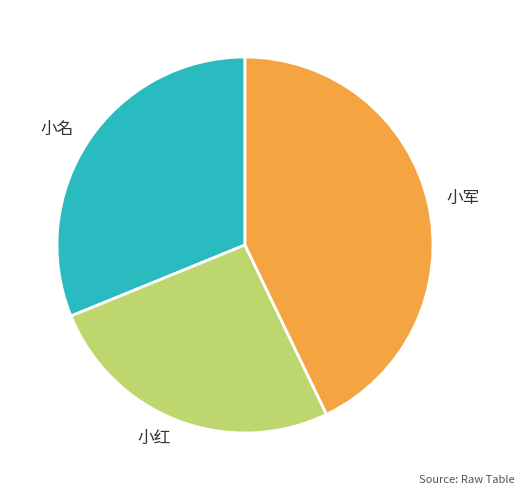

Does 小红 account for over 50% of the chart?

No